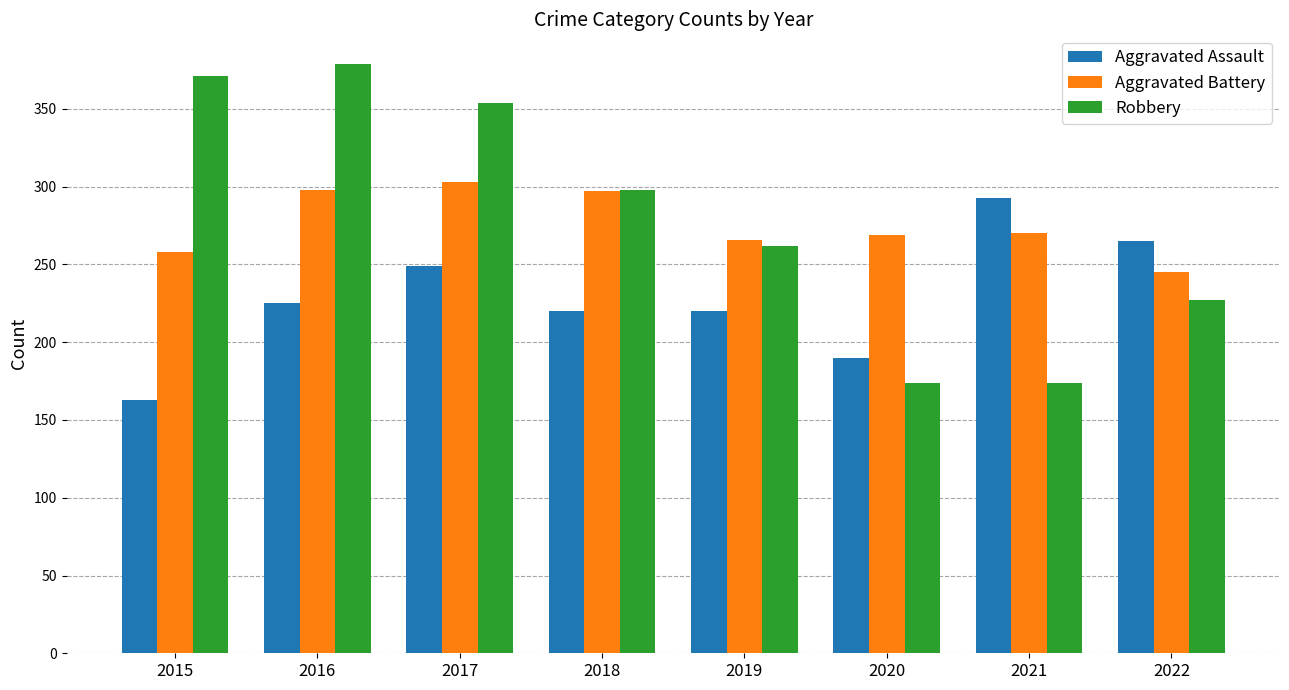

What value does the Robbery series have at 2022, to the nearest 5?

225